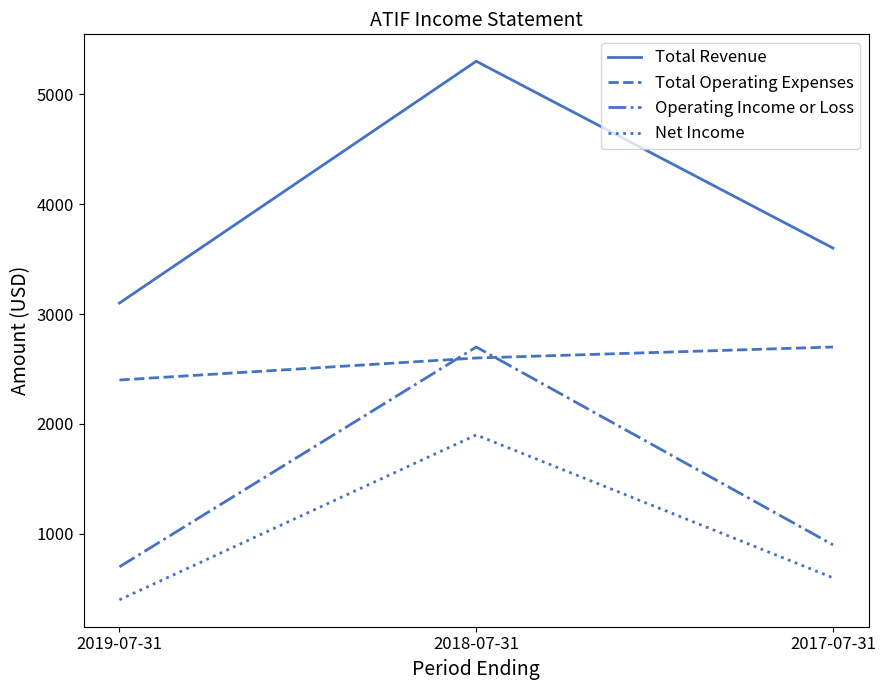

What is the total value across all series at 2018-07-31?

12500